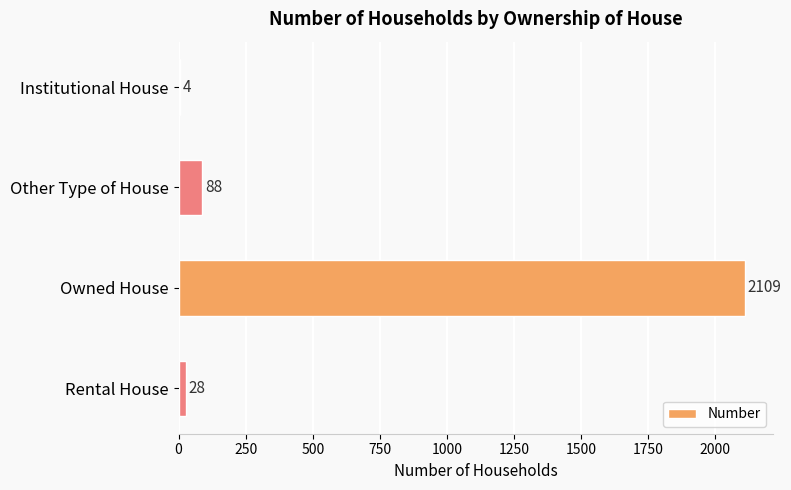

What is the sum of the values at Rental House and Institutional House?

32